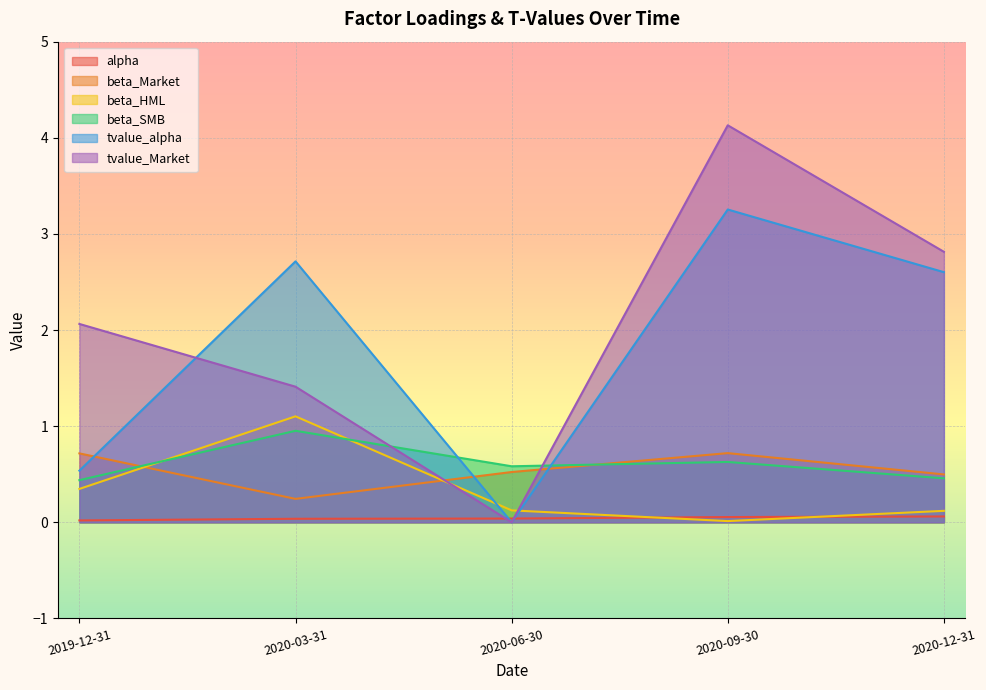

Which has a higher value, 2019-12-31 or 2020-12-31?

2020-12-31